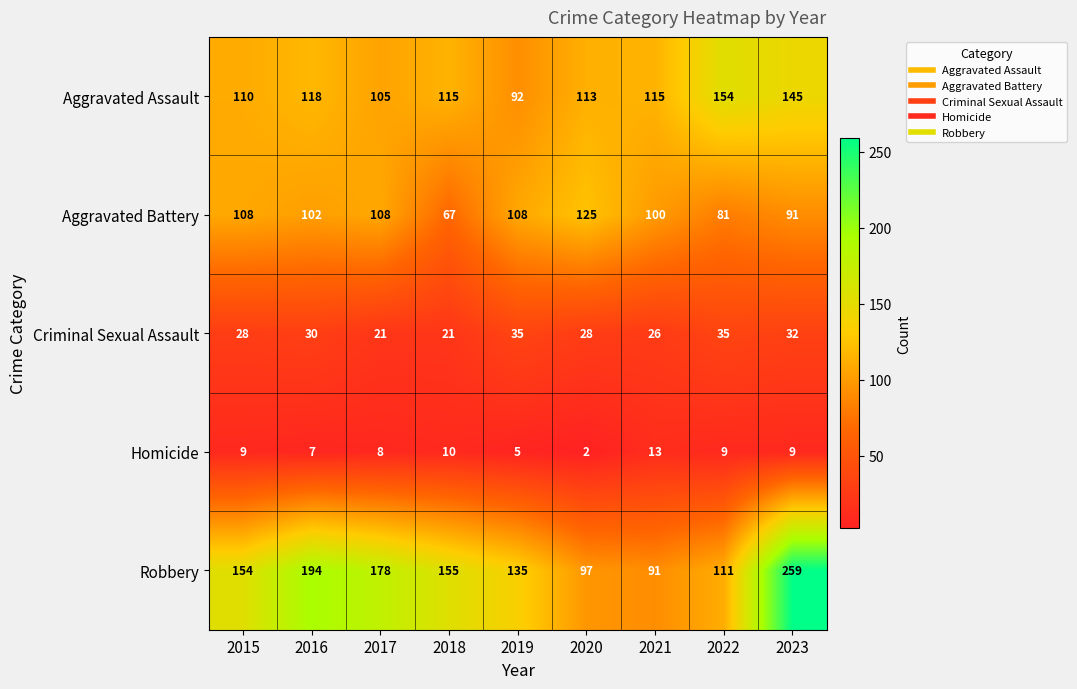

What is the difference between the maximum and minimum values in the Homicide series?

11